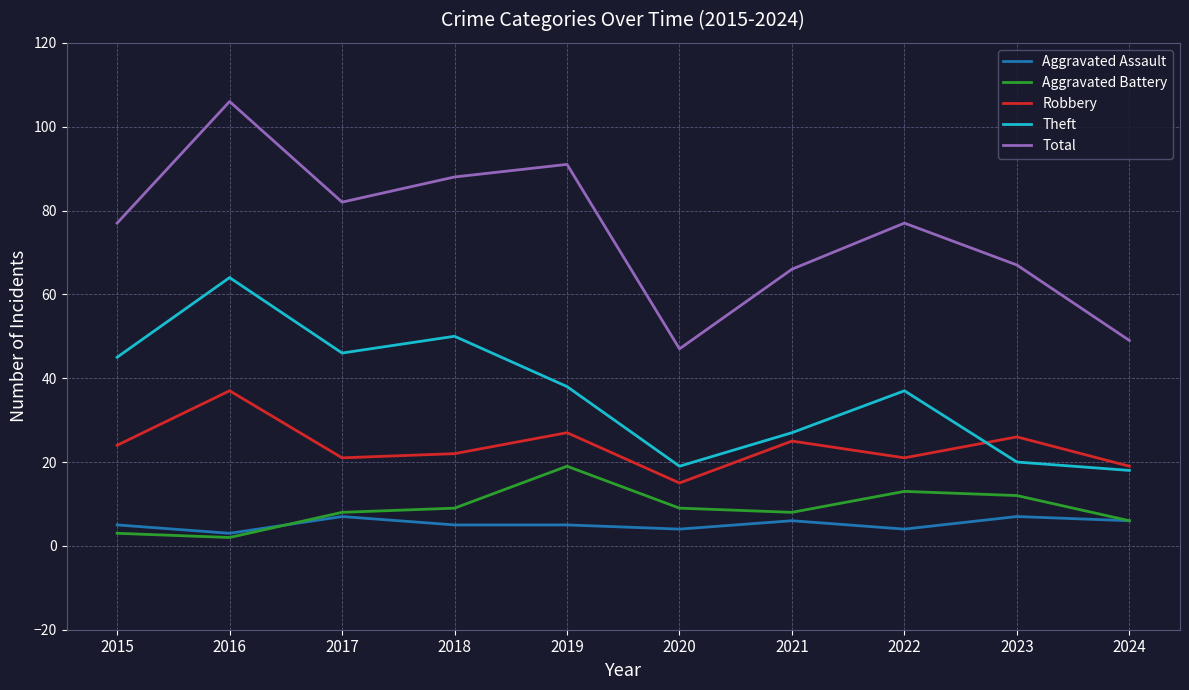

True or false: Robbery and Aggravated Assault intersect in this chart.

False